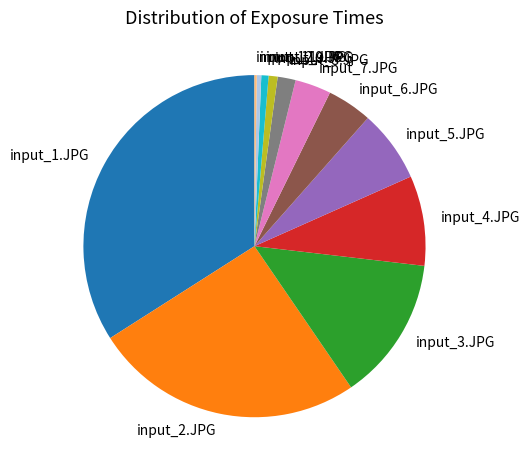

Does input_8.JPG account for over 50% of the chart?

No